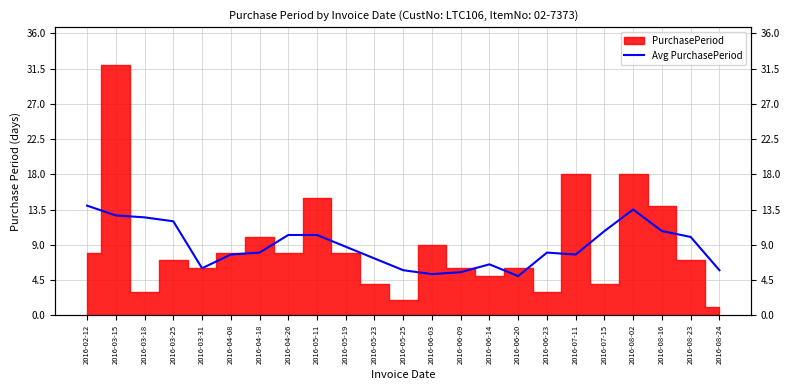

What is the value of the 20th point from the left?

13.5